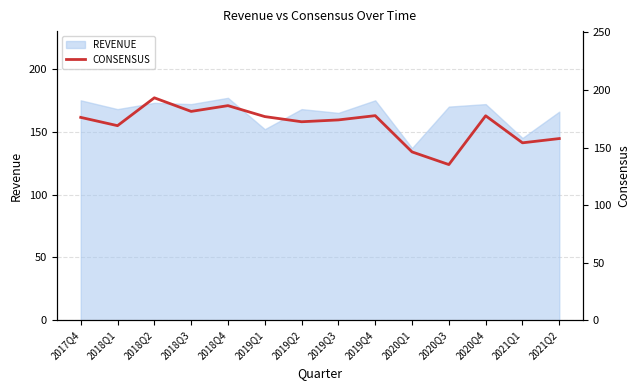

At which label does the data first exceed 176?

2017Q4